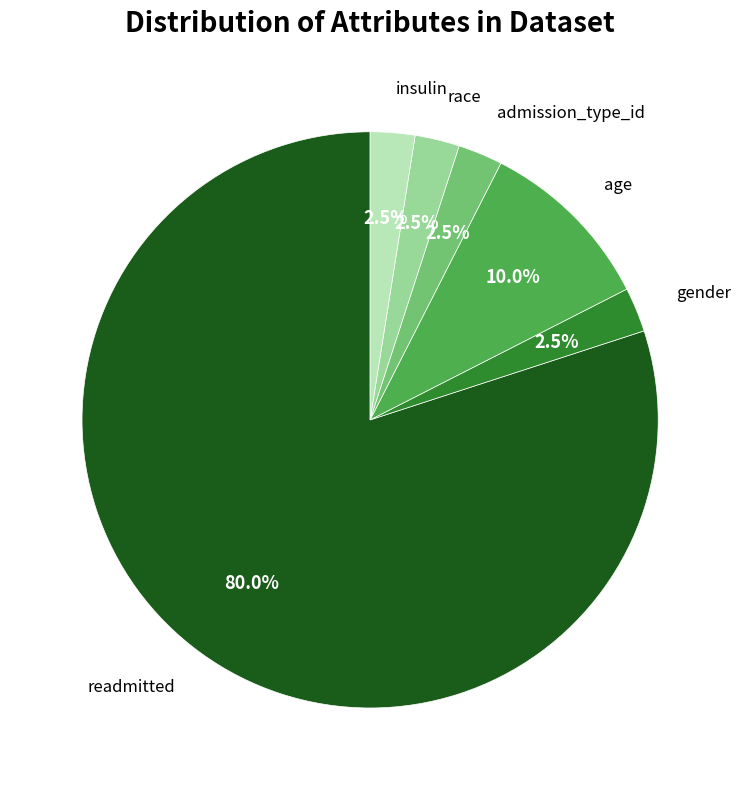

Do age and gender together represent more than half of the pie?

No